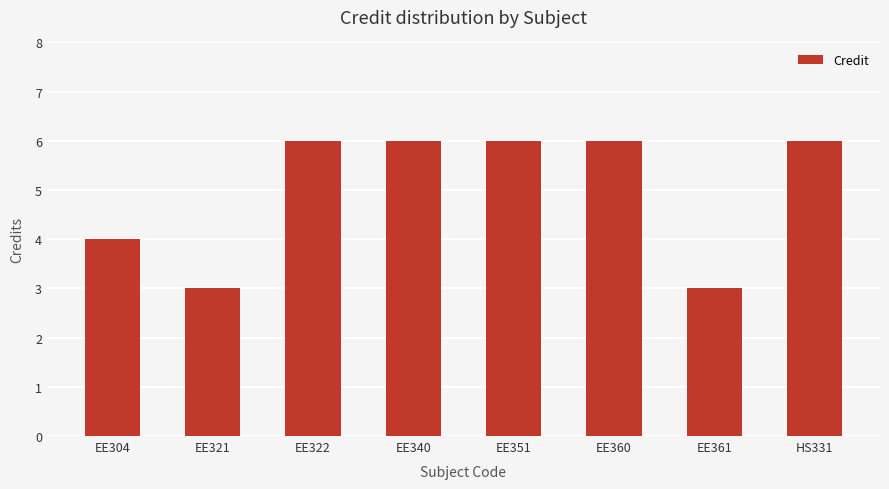

What is the approximate value at EE321?

3